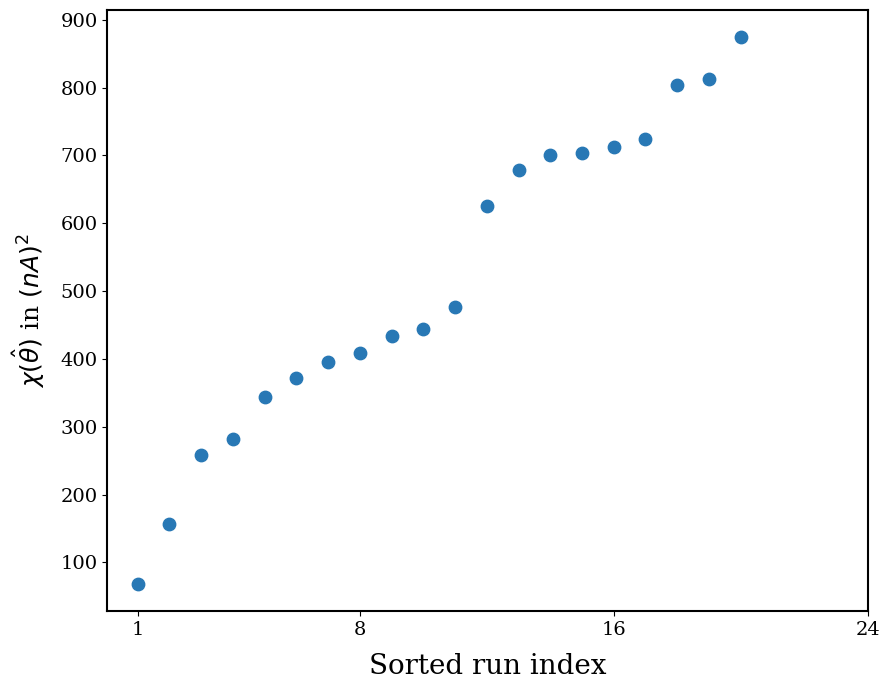

What is the range of Y values (max minus min)?

806